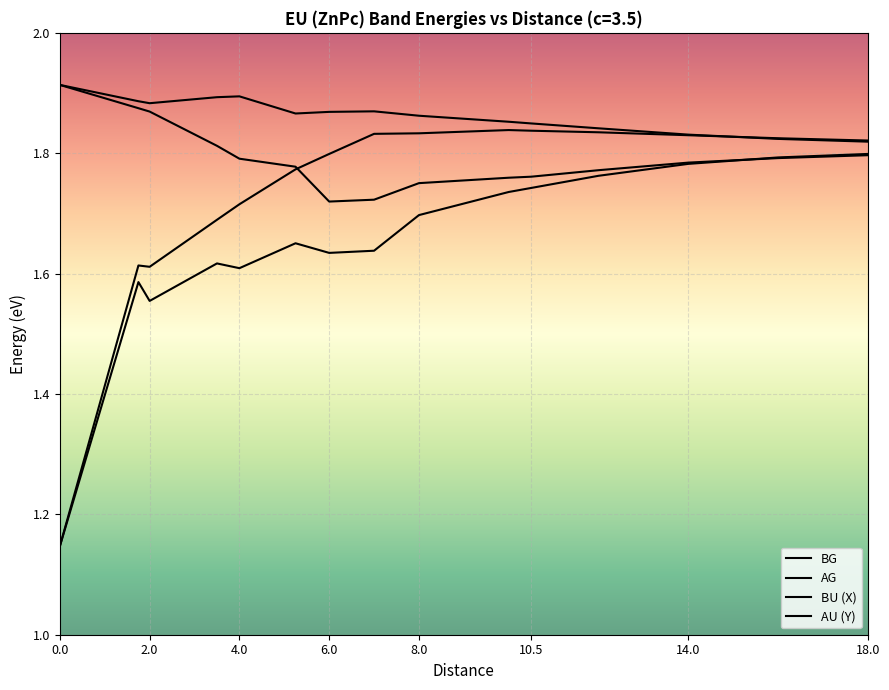

Which series has the largest range (max minus min)?

AG